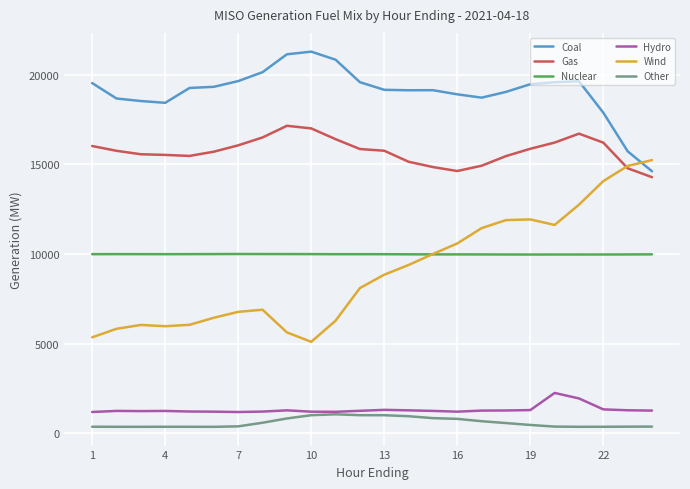

Which series has the largest range (max minus min)?

Wind